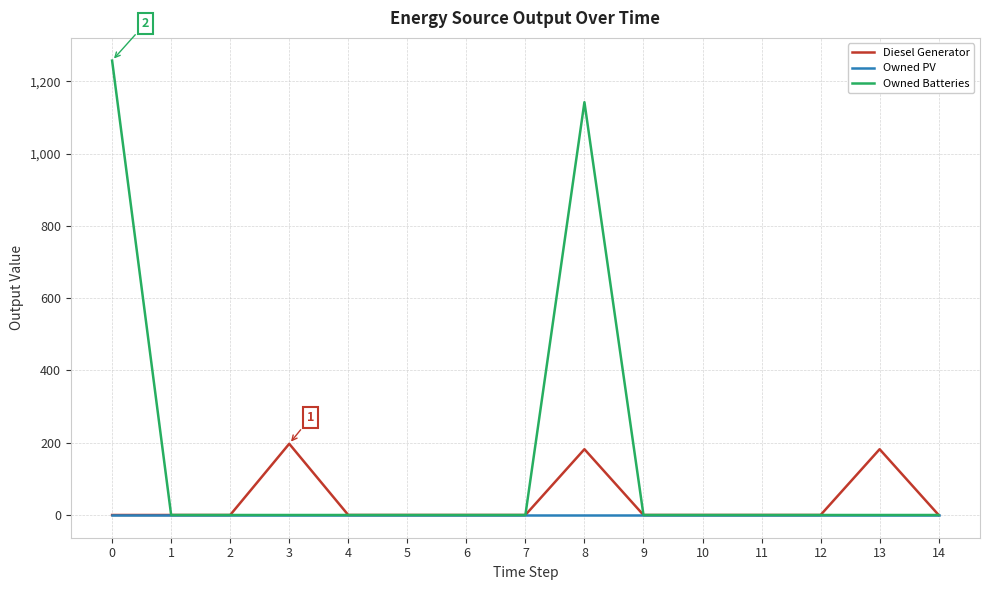

Which series changed the most between 3 and 4?

Diesel Generator